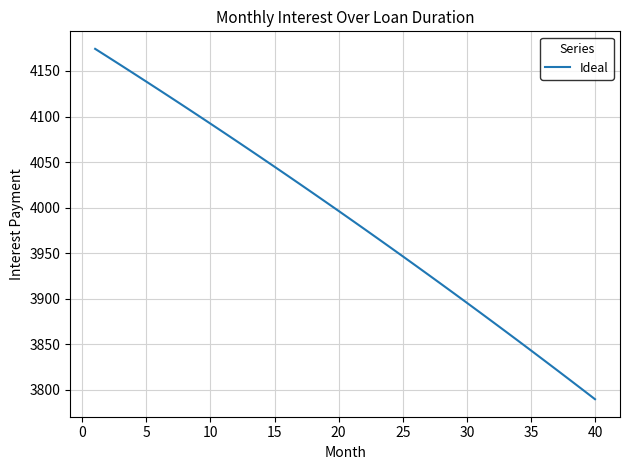

What is the difference between the maximum and minimum values?

384.8